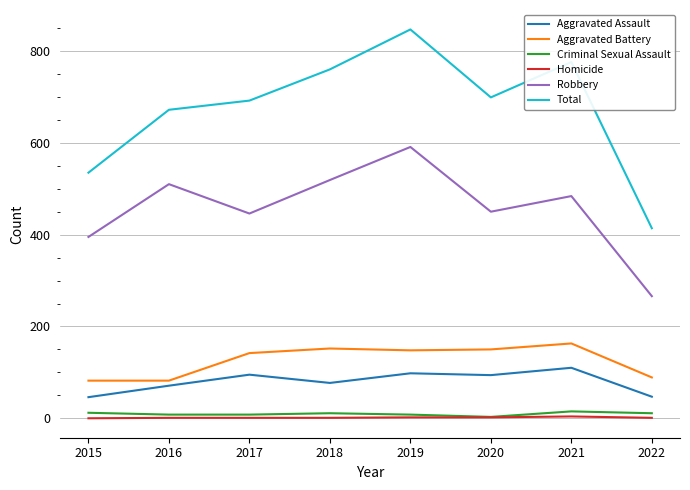

True or false: Aggravated Assault has more than 1 interior local peaks.

True